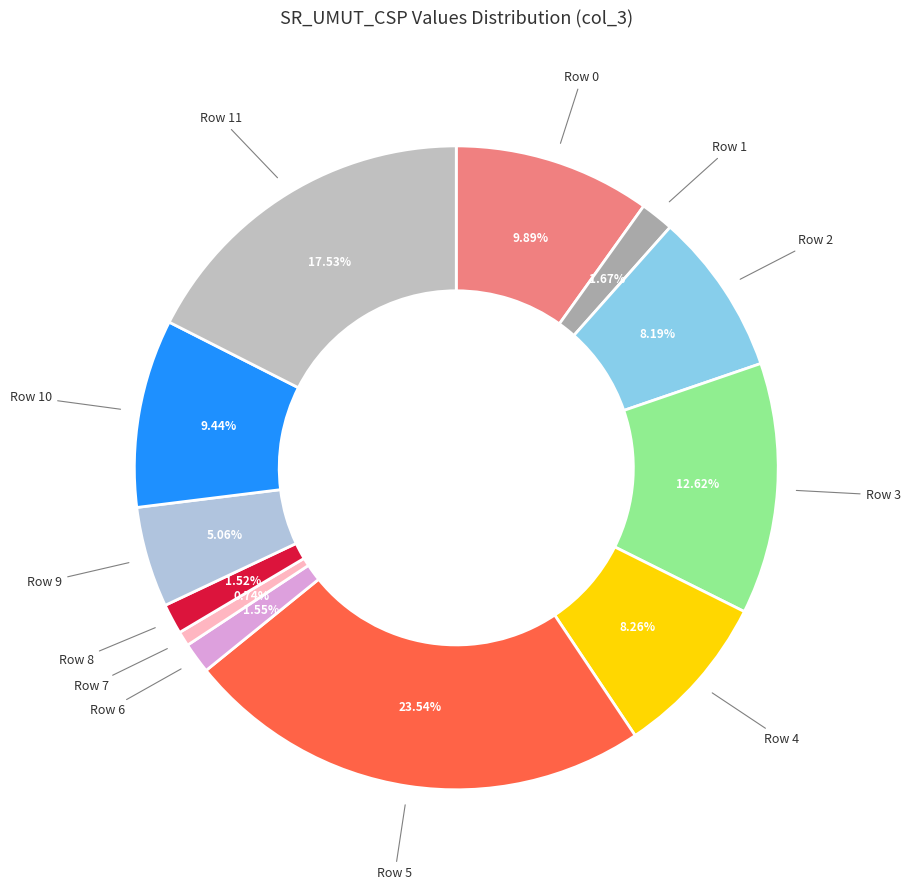

Is there any slice that represents more than half of the pie?

No